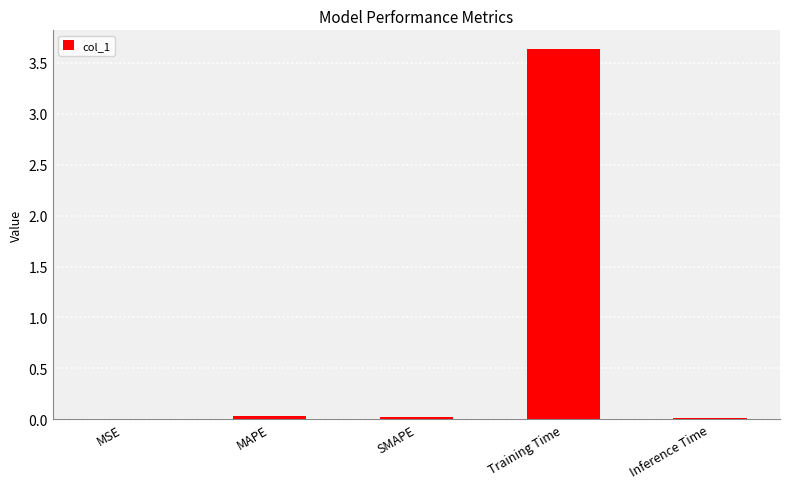

What is the sum of all values?

3.7